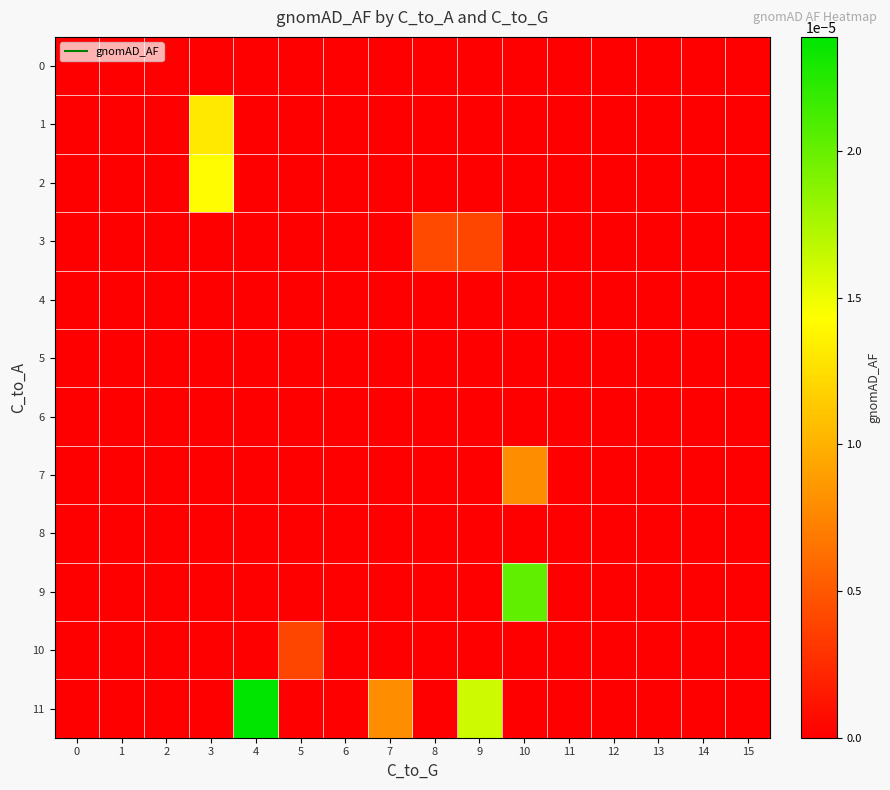

Between 2 and 4, which is larger?

2